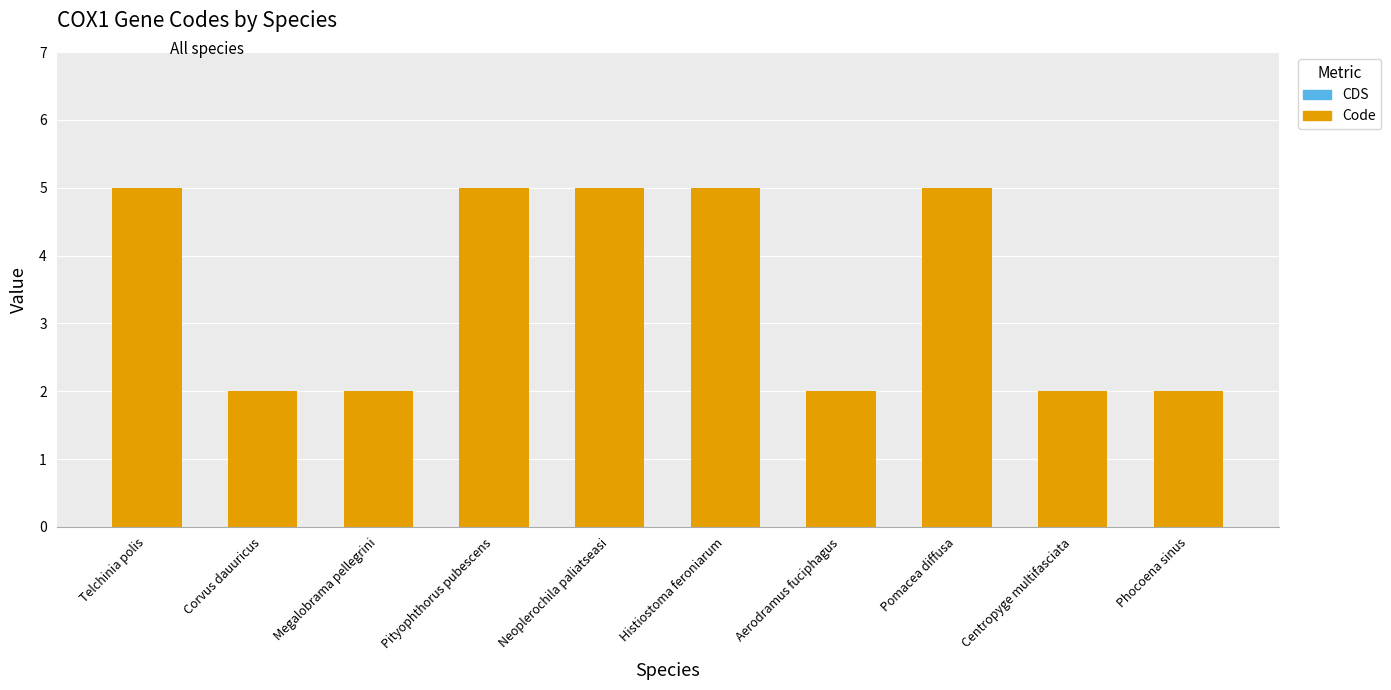

What is the maximum value shown in the chart?

5